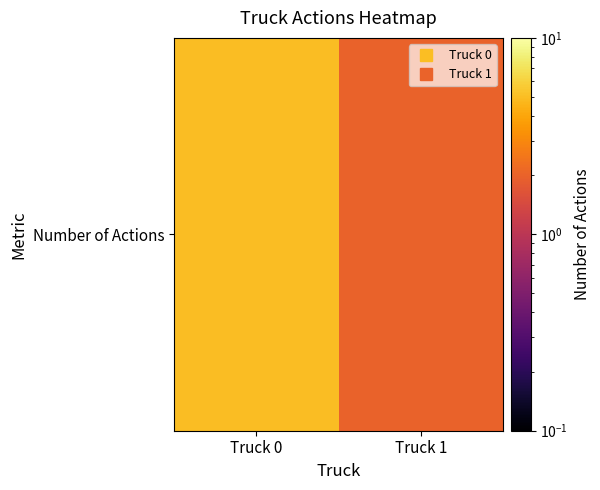

Count the values in the range 2 to 5.

2